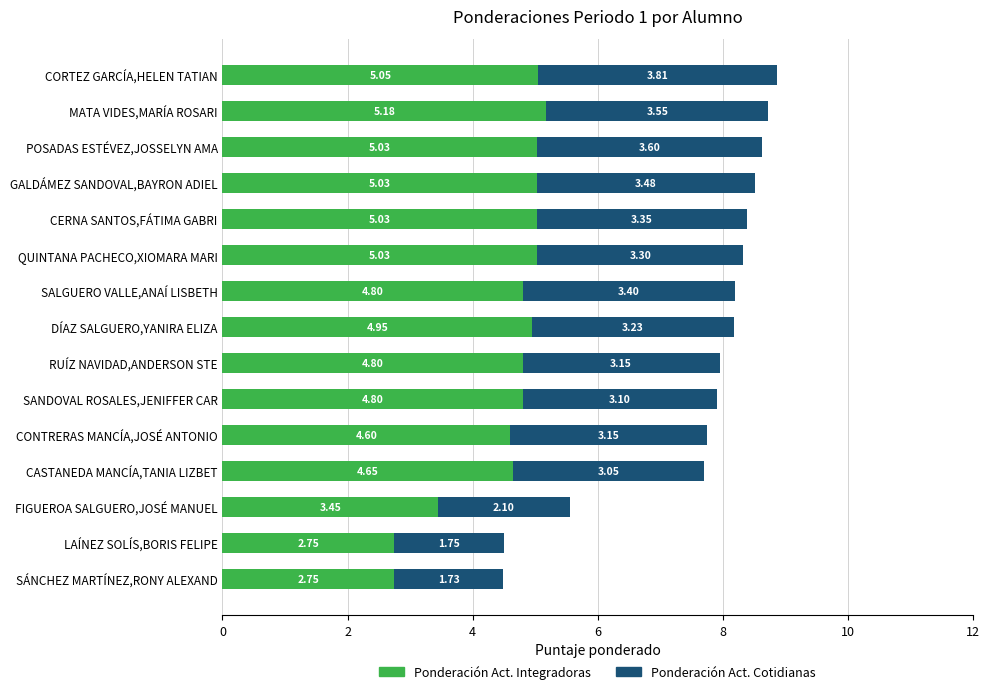

Which category has the highest value in the Ponderación Act. Integradoras series?

MATA VIDES,MARÍA ROSARI